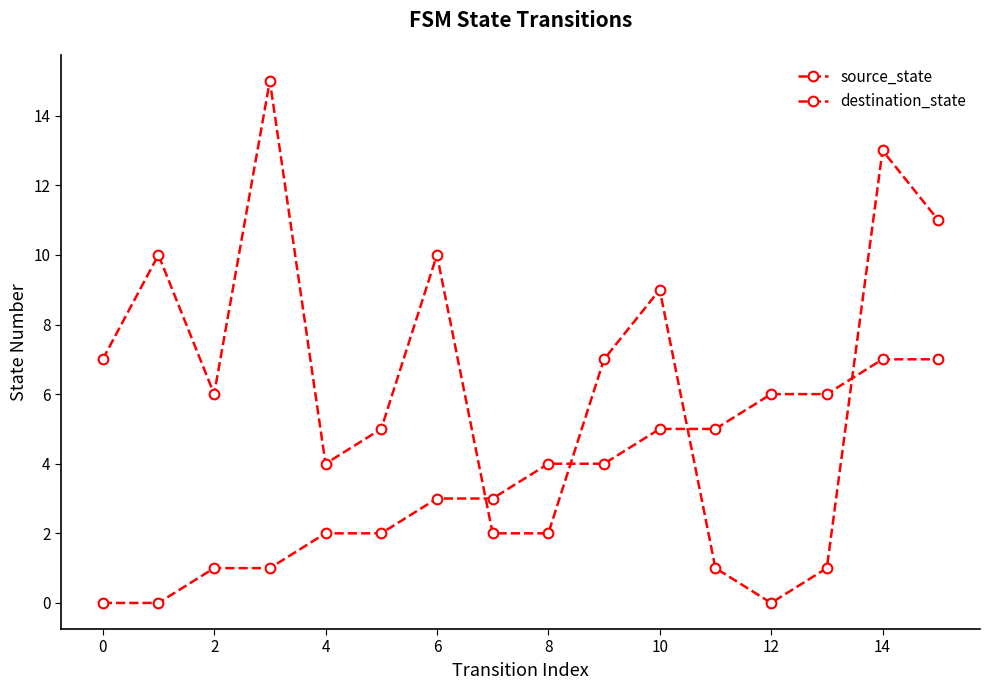

Which series has the largest total across all categories?

destination_state